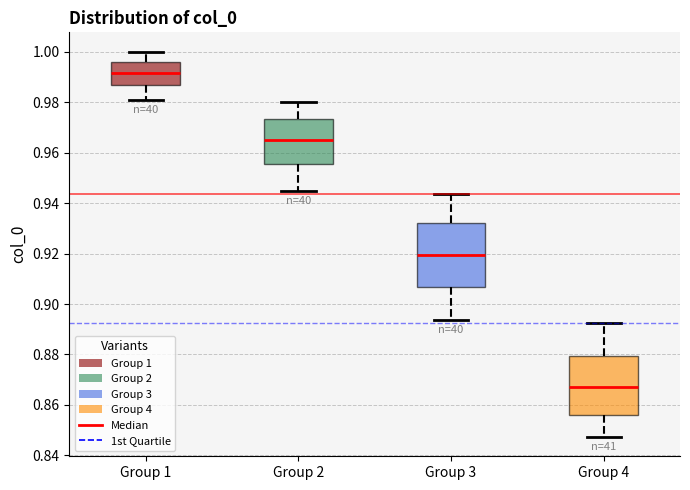

Reading left to right, read every box against the y-axis: the position of its median line, the range the box covers, and the ends of its whiskers. The values are not printed on the chart, so give them approximately, as read against the axis.

Group 1: median 0.992, box 0.986 to 0.996, whiskers 0.980 to 1.000
Group 2: median 0.964, box 0.956 to 0.974, whiskers 0.944 to 0.980
Group 3: median 0.920, box 0.906 to 0.932, whiskers 0.894 to 0.944
Group 4: median 0.868, box 0.856 to 0.880, whiskers 0.848 to 0.892